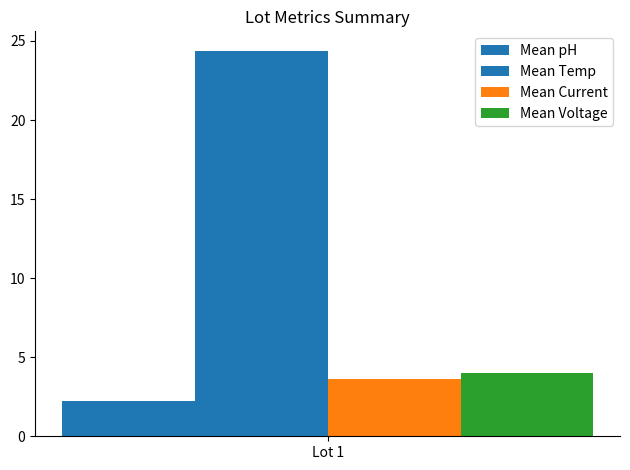

Are the bars horizontal?

No